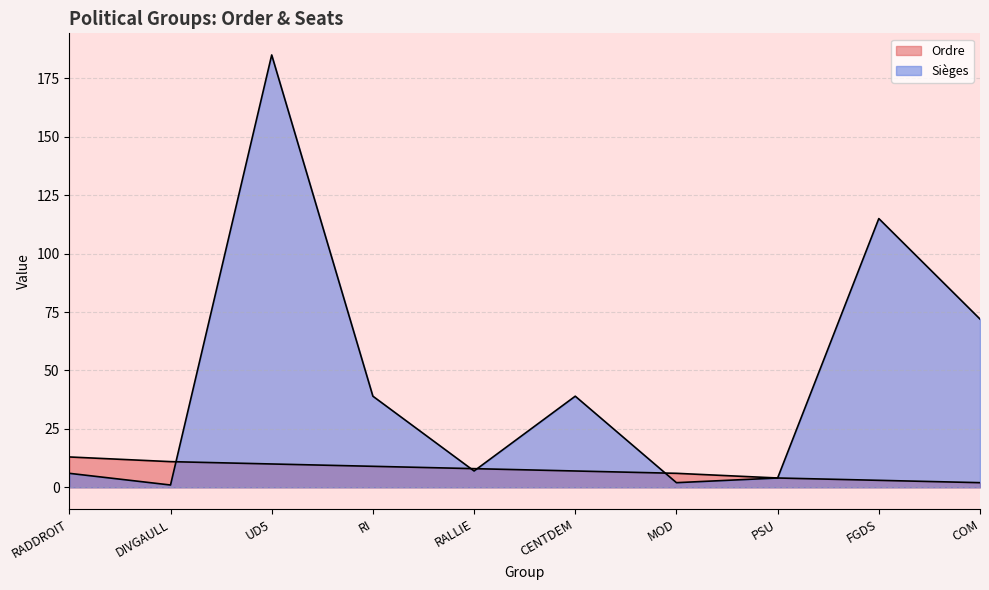

What position from the right is MOD?

4